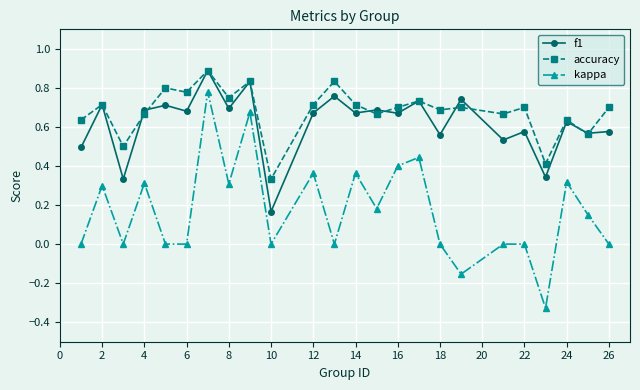

True or false: accuracy and kappa intersect in this chart.

False